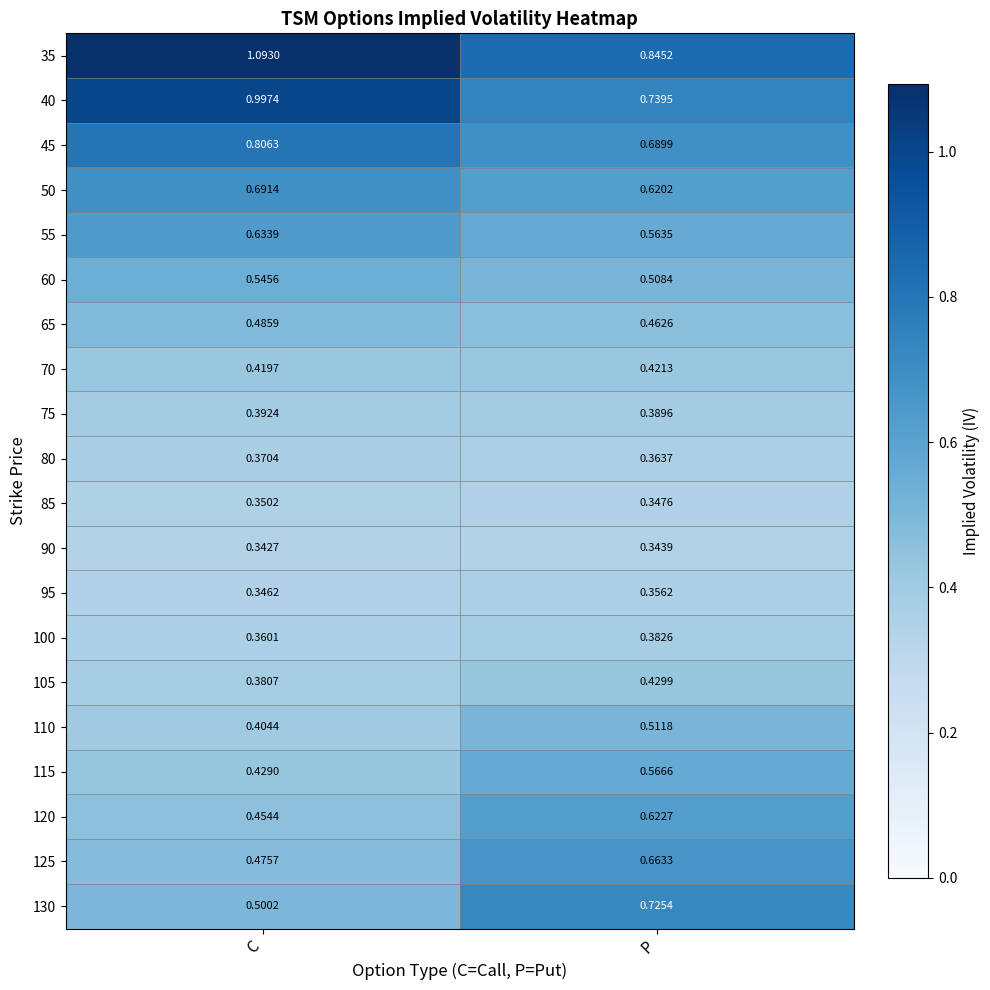

Which series has the largest total across all categories?

35